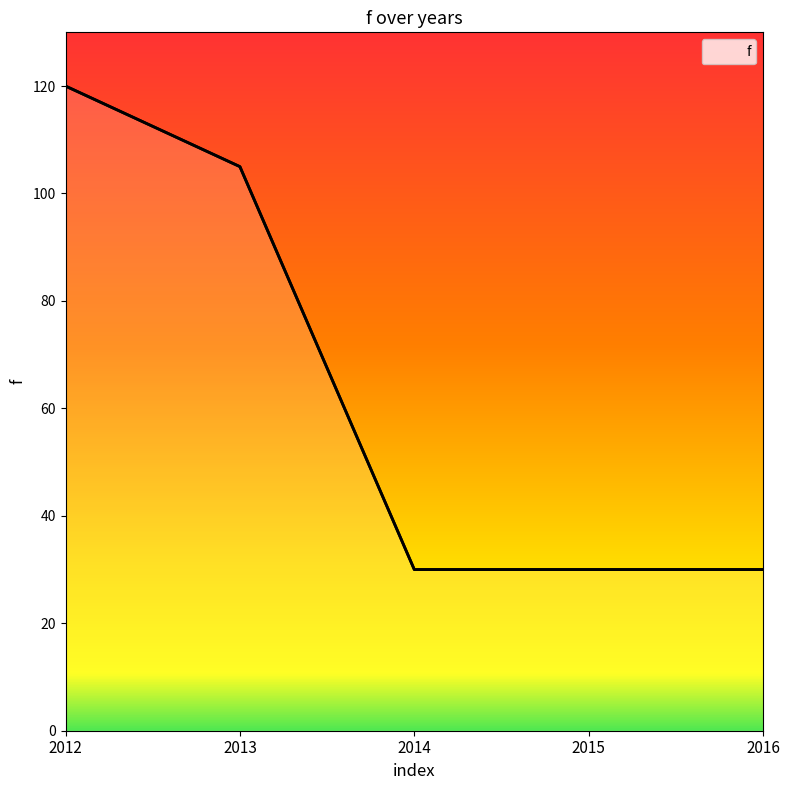

What is the ratio of the value at 2013 to the value at 2012?

0.9